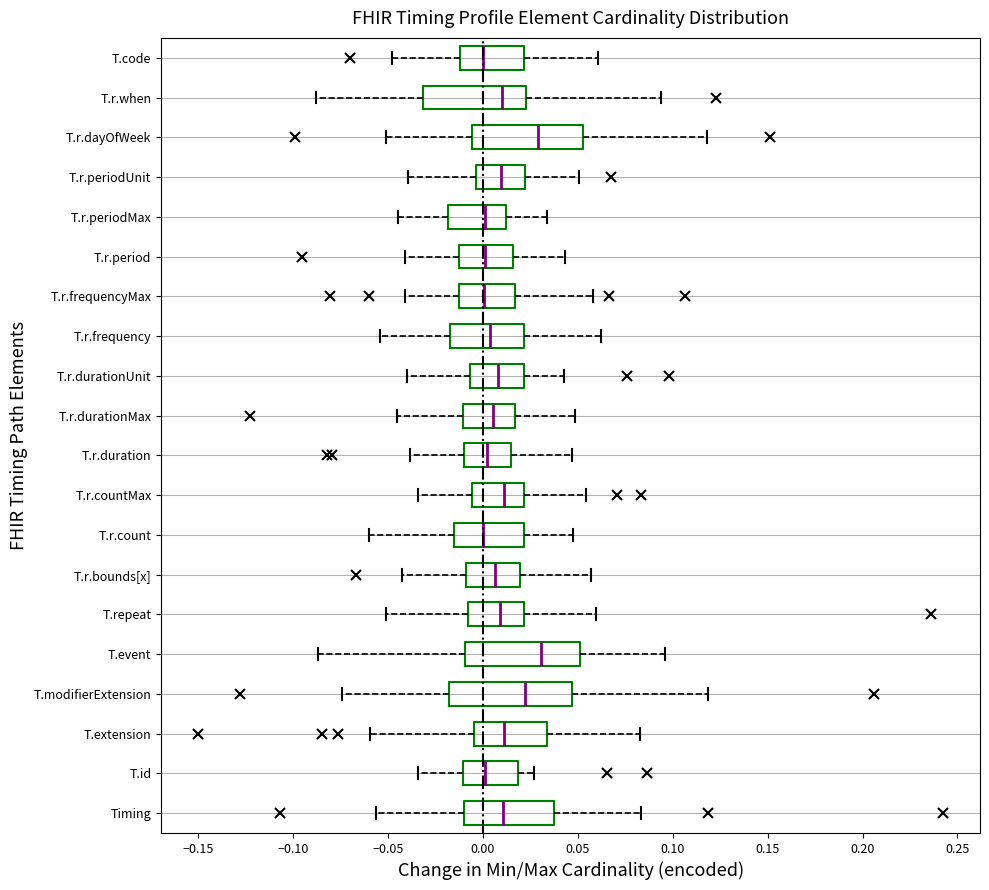

Reading bottom to top, transcribe this box plot: for each box, give where its median line is, the range the box spans, and where its two whiskers end, as read against the x-axis. The values are not printed on the chart, so give them approximately, as read against the axis.

Timing: median 0.010, box -0.010 to 0.035, whiskers -0.055 to 0.085
T.id: median 0.000, box -0.010 to 0.020, whiskers -0.035 to 0.025
T.extension: median 0.010, box -0.005 to 0.035, whiskers -0.060 to 0.085
T.modifierExtension: median 0.020, box -0.020 to 0.045, whiskers -0.075 to 0.120
T.event: median 0.030, box -0.010 to 0.050, whiskers -0.085 to 0.095
T.repeat: median 0.010, box -0.010 to 0.020, whiskers -0.050 to 0.060
T.r.bounds[x]: median 0.005, box -0.010 to 0.020, whiskers -0.045 to 0.055
T.r.count: median 0.000, box -0.015 to 0.020, whiskers -0.060 to 0.045
T.r.countMax: median 0.010, box -0.005 to 0.020, whiskers -0.035 to 0.055
T.r.duration: median 0.000, box -0.010 to 0.015, whiskers -0.040 to 0.045
T.r.durationMax: median 0.005, box -0.010 to 0.015, whiskers -0.045 to 0.050
T.r.durationUnit: median 0.010, box -0.005 to 0.020, whiskers -0.040 to 0.045
T.r.frequency: median 0.005, box -0.015 to 0.020, whiskers -0.055 to 0.060
T.r.frequencyMax: median 0.000, box -0.010 to 0.015, whiskers -0.040 to 0.060
T.r.period: median 0.000, box -0.010 to 0.015, whiskers -0.040 to 0.045
T.r.periodMax: median 0.000, box -0.020 to 0.010, whiskers -0.045 to 0.035
T.r.periodUnit: median 0.010, box -0.005 to 0.020, whiskers -0.040 to 0.050
T.r.dayOfWeek: median 0.030, box -0.005 to 0.055, whiskers -0.050 to 0.120
T.r.when: median 0.010, box -0.030 to 0.025, whiskers -0.090 to 0.095
T.code: median 0.000, box -0.010 to 0.020, whiskers -0.050 to 0.060